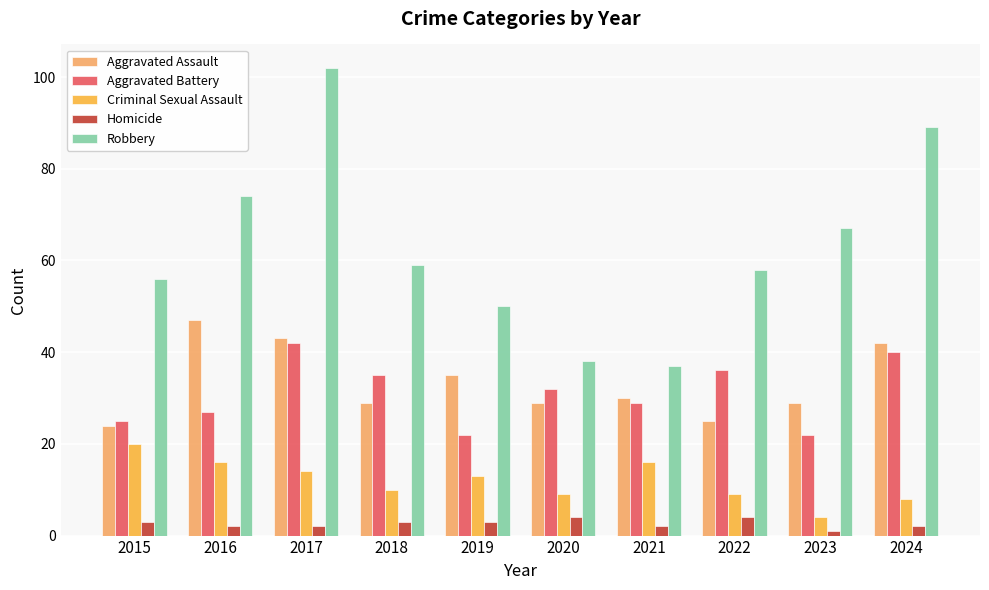

At how many categories does at least one series exceed 27?

10